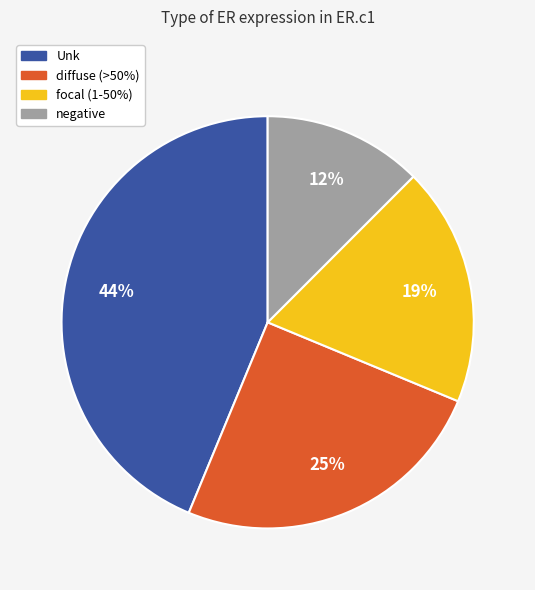

Which category has the biggest portion of the pie?

Unk